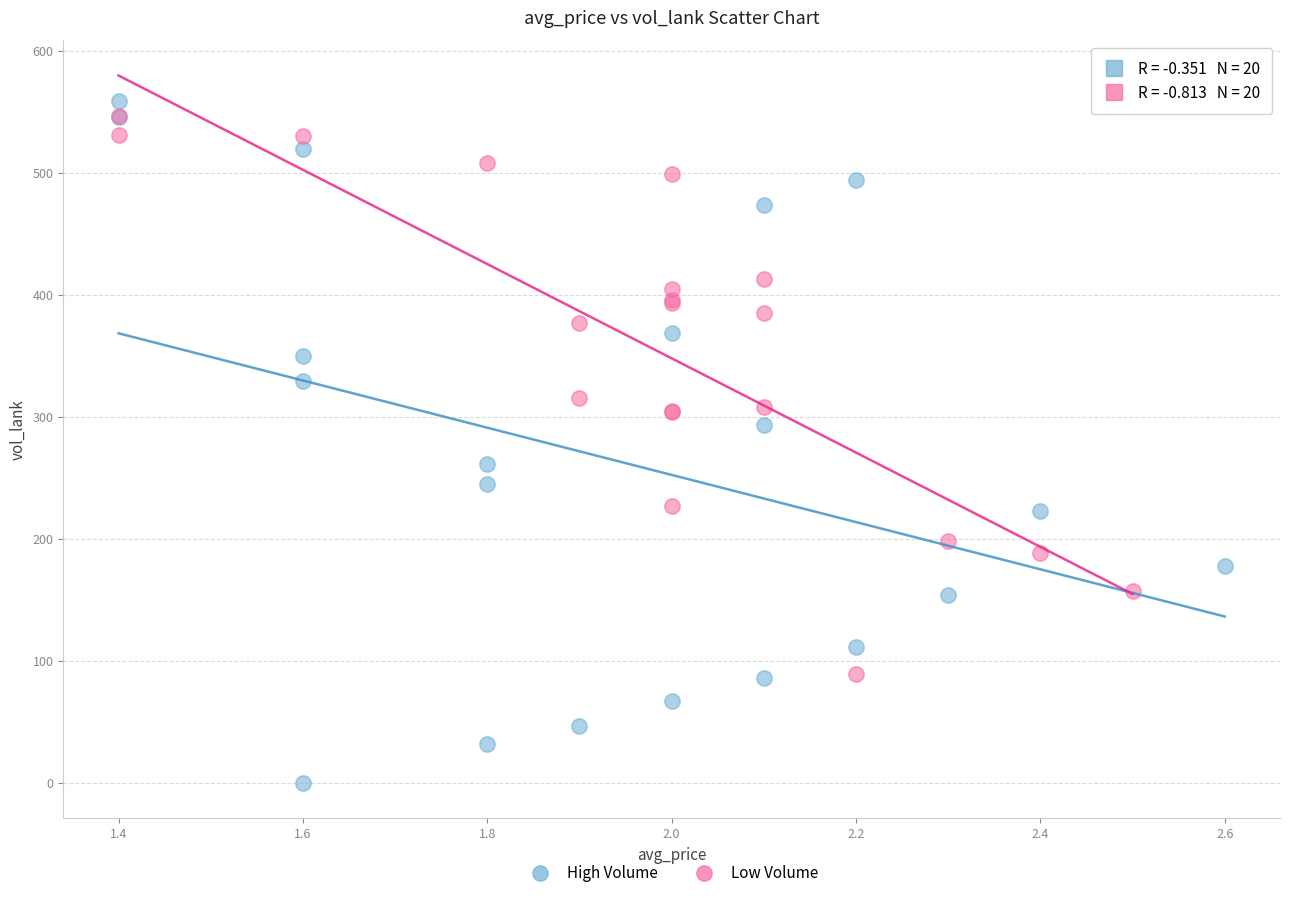

Which series contains the lowest Y value?

High Volume